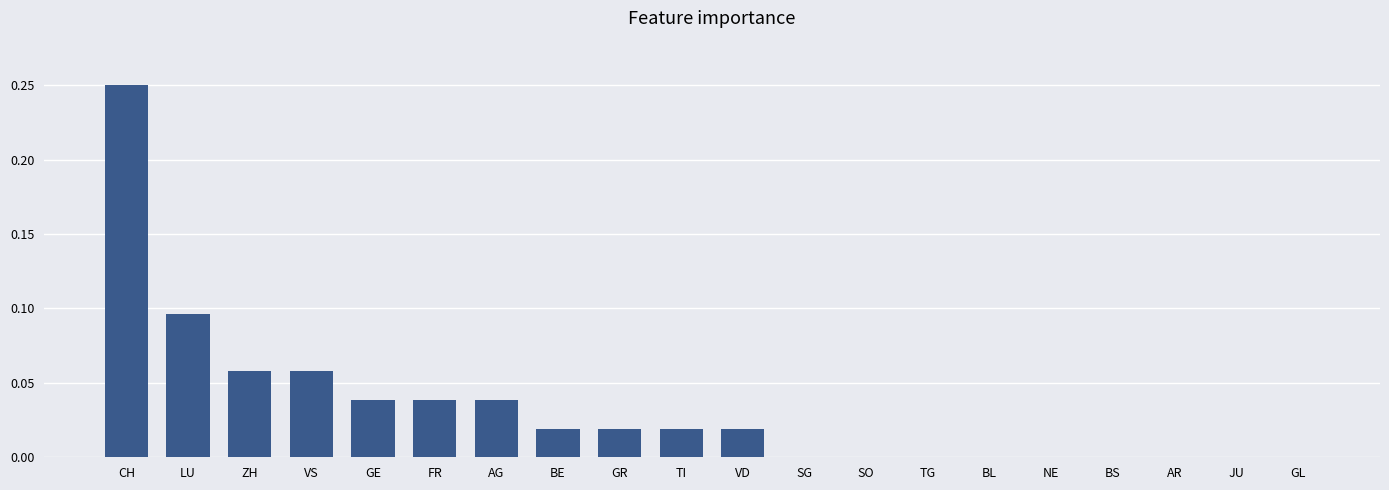

Are the bars horizontal?

No